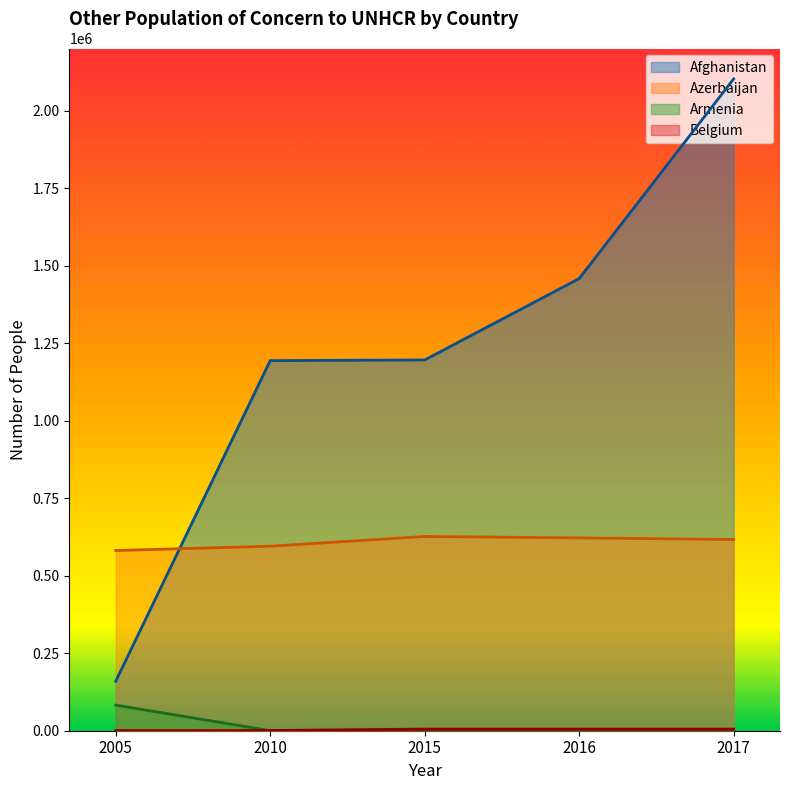

Which category has the highest value in the Afghanistan series?

2017